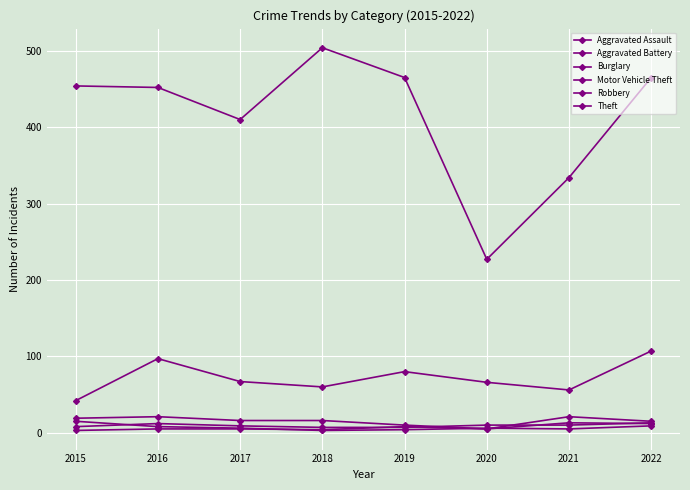

Is it true that Theft equals 465 at 2019?

True